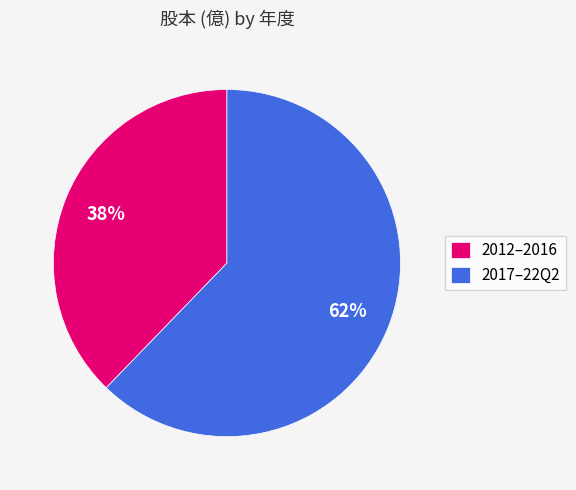

Is the sum of 2012–2016 and 2017–22Q2 greater than half?

Yes